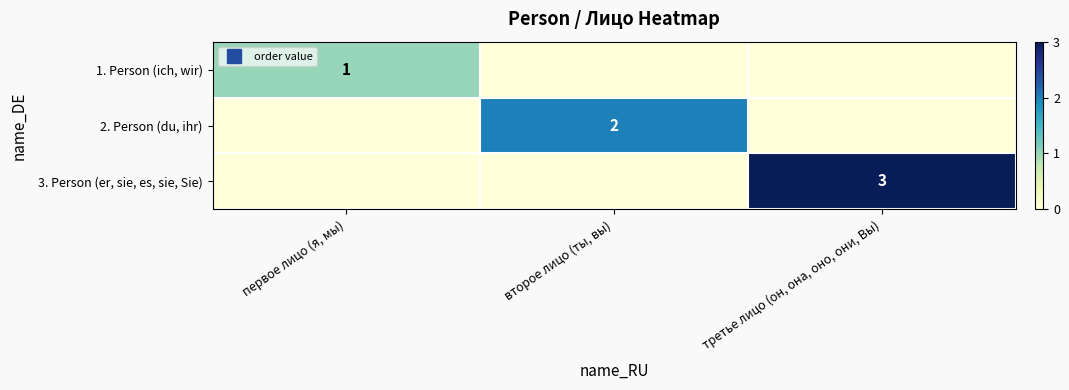

Between второе лицо (ты, вы) and первое лицо (я, мы), which is larger?

первое лицо (я, мы)